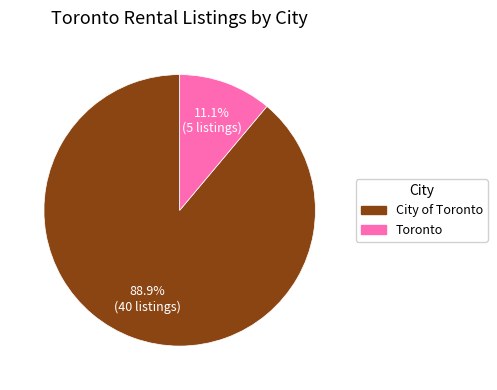

Is the sum of City of Toronto and Toronto greater than half?

Yes